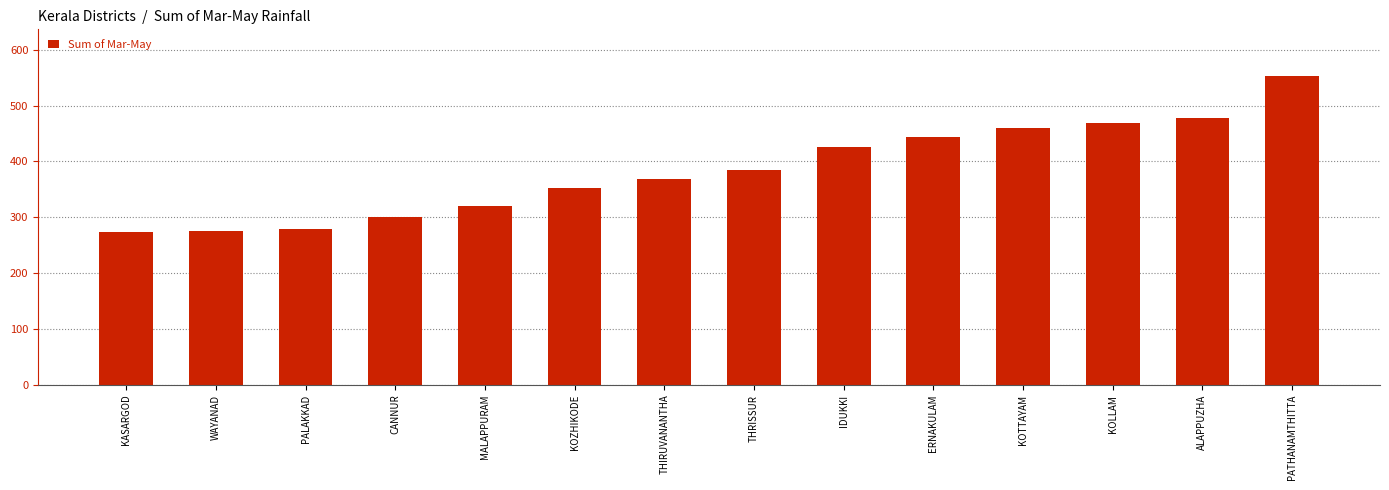

What is the change in value from PALAKKAD to THRISSUR?

+105.4